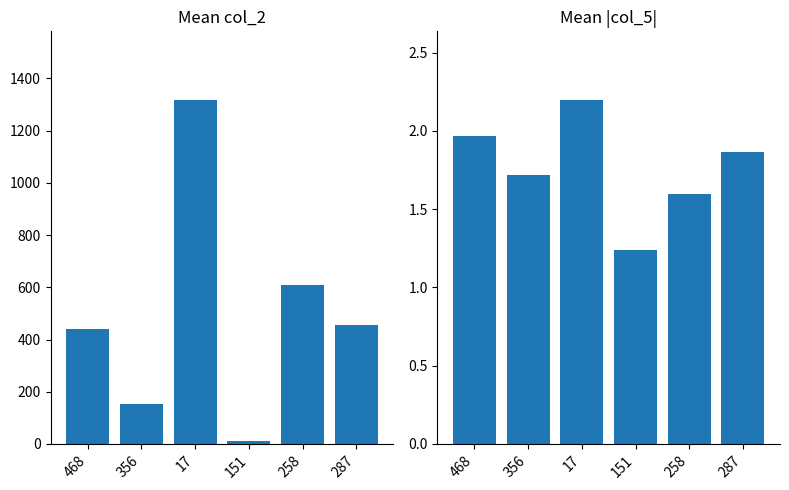

The col_2 mean series shows 151.5 at 356. True or false?

True